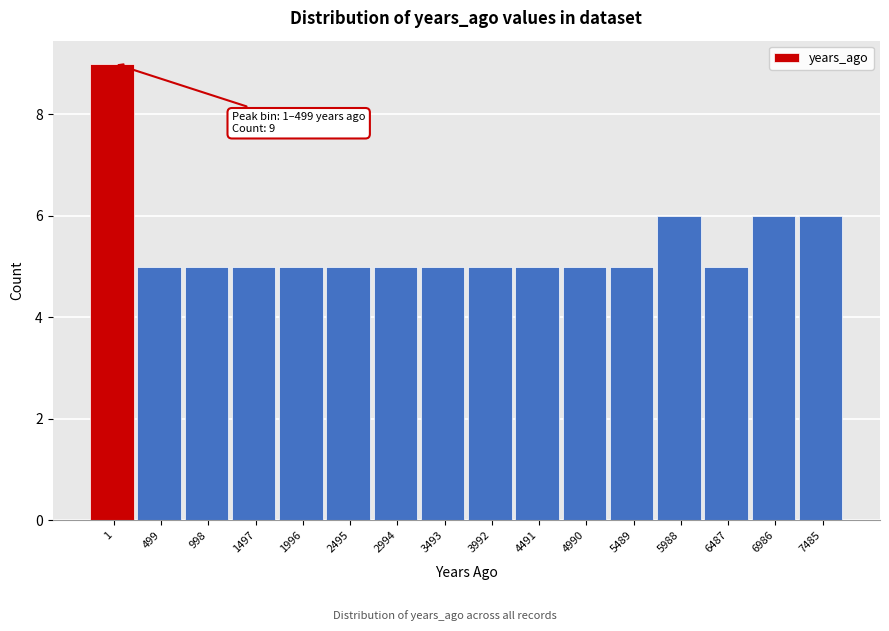

Reading right to left, list all the values displayed in this chart.

7485=6	6986=6	6487=5	5988=6	5489=5	4990=5	4491=5	3992=5	3493=5	2994=5	2495=5	1996=5	1497=5	998=5	499=5	1=9